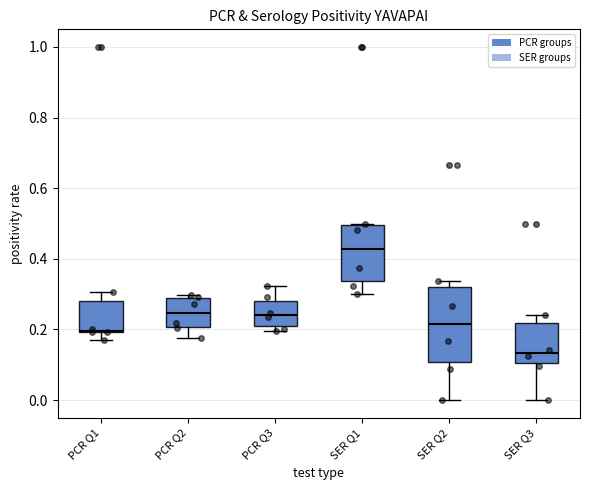

Reading left to right, transcribe this box plot: for each box, give where its median line is, the range the box spans, and where its two whiskers end, as read against the y-axis. The values are not printed on the chart, so give them approximately, as read against the axis.

PCR Q1: median 0.20, box 0.20 to 0.28, whiskers 0.18 to 0.30
PCR Q2: median 0.24, box 0.20 to 0.28, whiskers 0.18 to 0.30
PCR Q3: median 0.24, box 0.20 to 0.28, whiskers 0.20 (just below the box's lower edge) to 0.32
SER Q1: median 0.42, box 0.34 to 0.50, whiskers 0.30 to 0.50
SER Q2: median 0.22, box 0.10 to 0.32, whiskers 0.00 to 0.34
SER Q3: median 0.14, box 0.10 to 0.22, whiskers 0.00 to 0.24